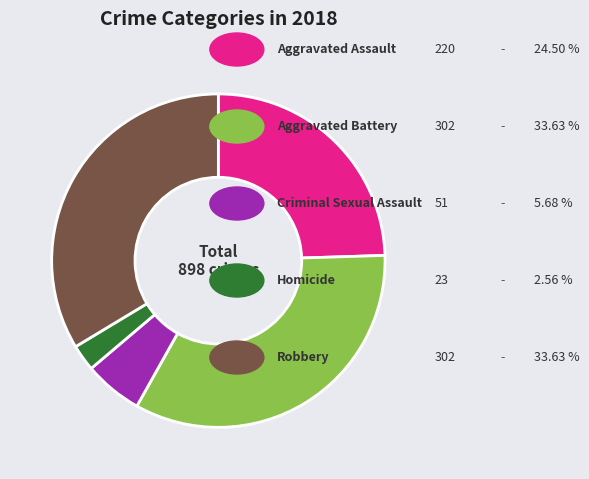

Is there any slice that represents more than half of the pie?

No